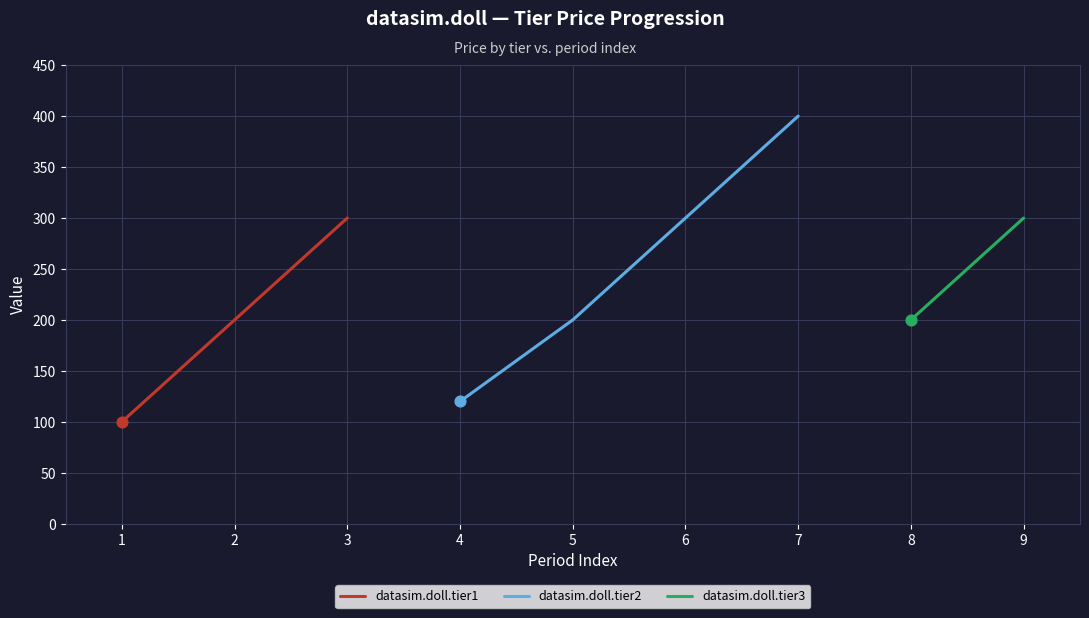

At how many categories does at least one series exceed 177?

7